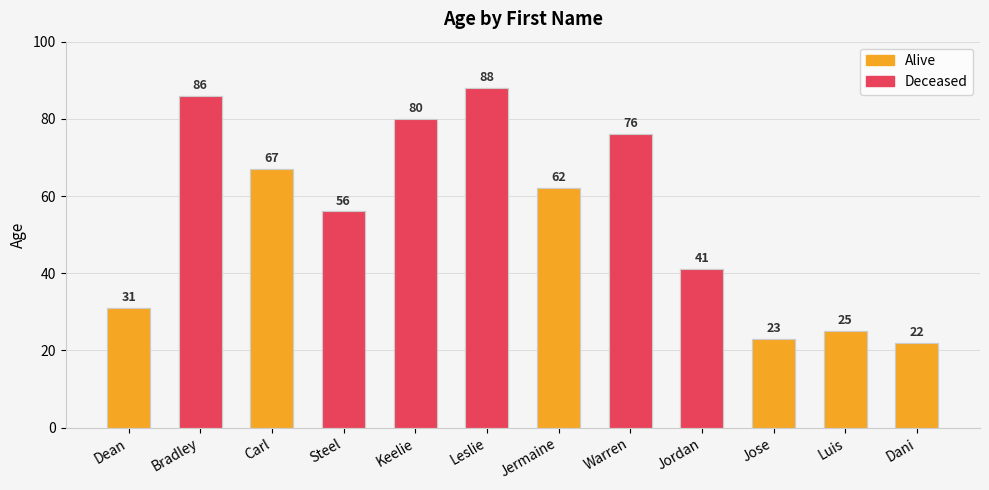

How many distinct data groups are displayed?

2